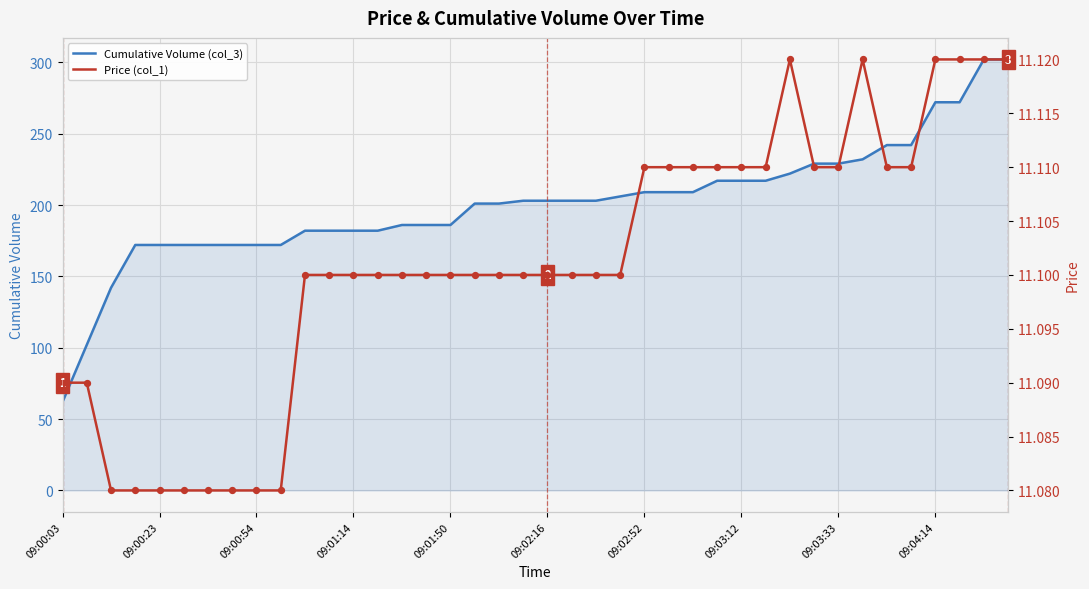

At how many categories does at least one series exceed 157?

37